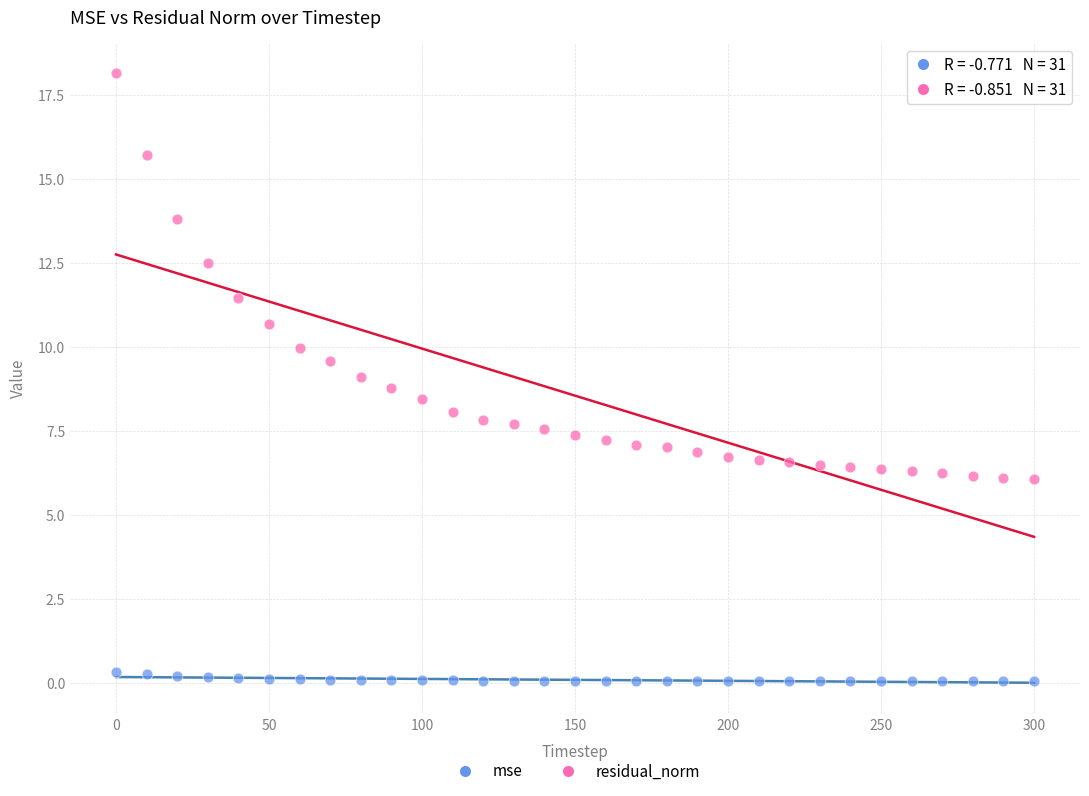

Which series contains the lowest Y value?

mse